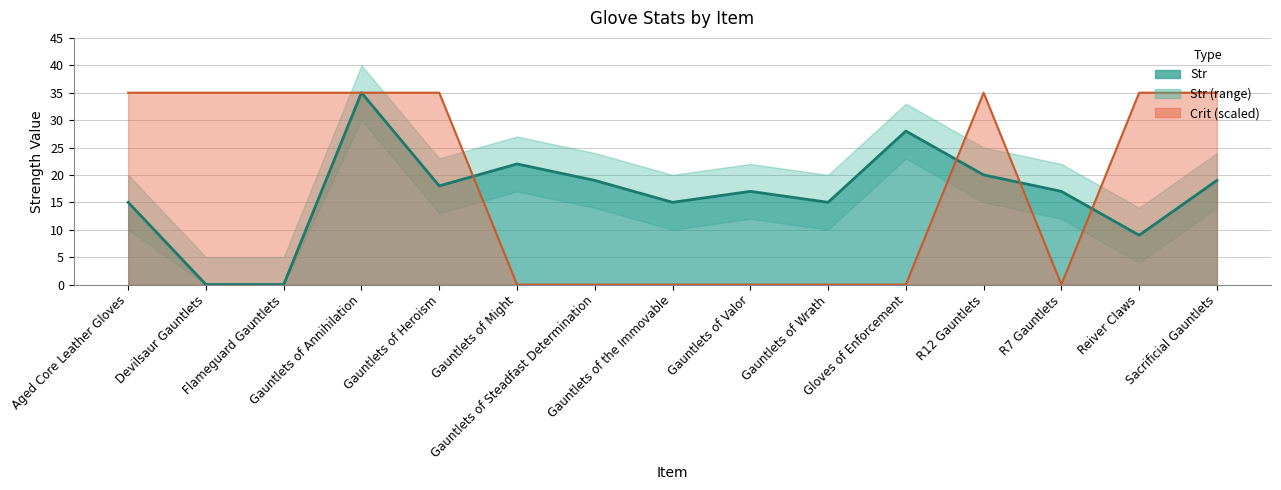

What is the greatest value displayed?

35